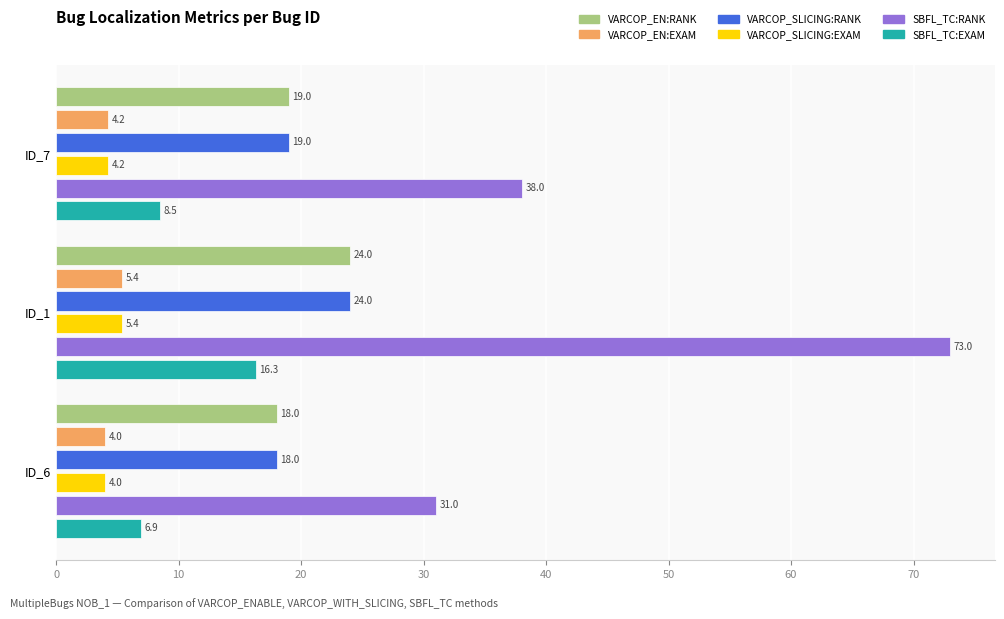

What is the minimum value shown in the chart?

4.0